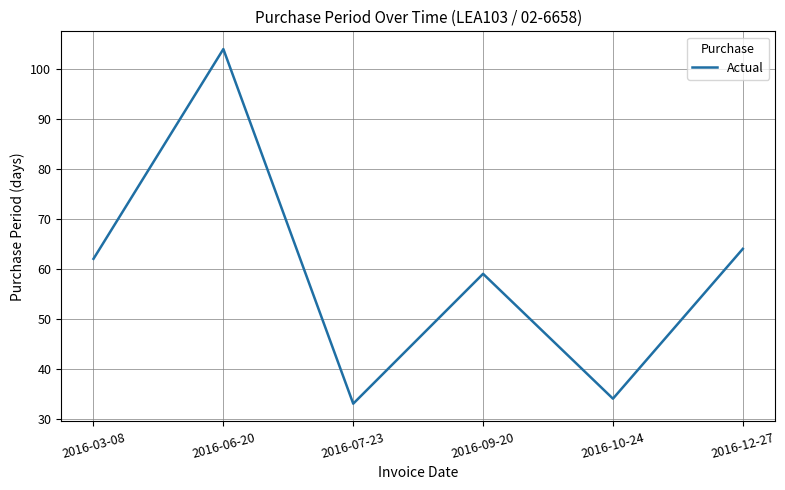

Does the chart display data point markers on the line(s)?

No